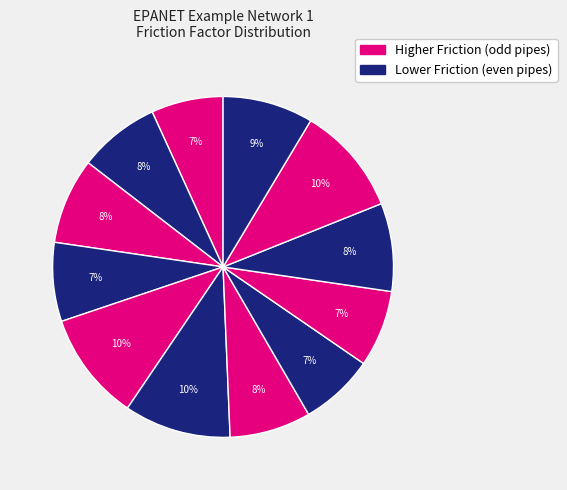

How many slices are in this pie chart?

12